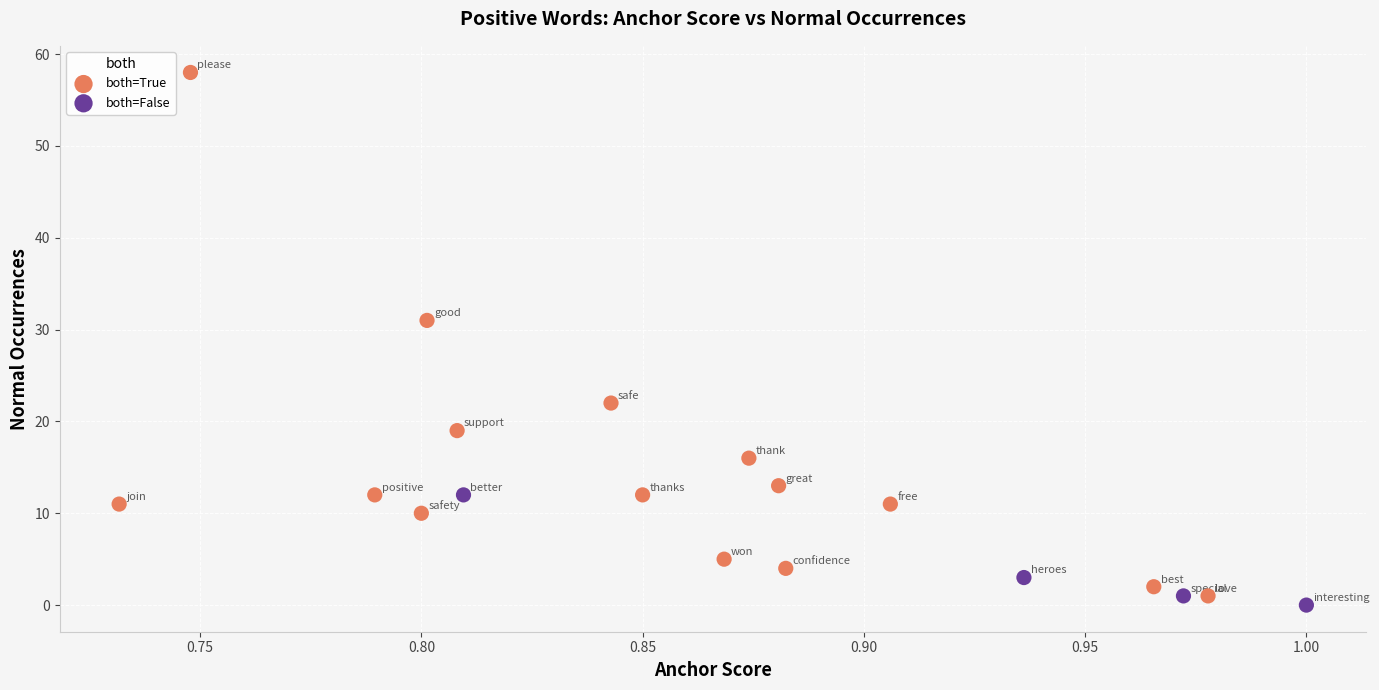

Which series has the largest Y range (max minus min)?

both=True